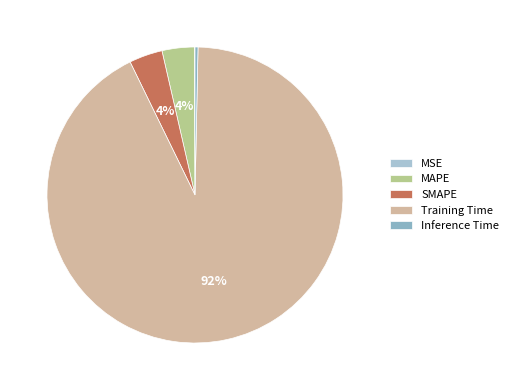

Which has a higher value, MSE or MAPE?

MAPE